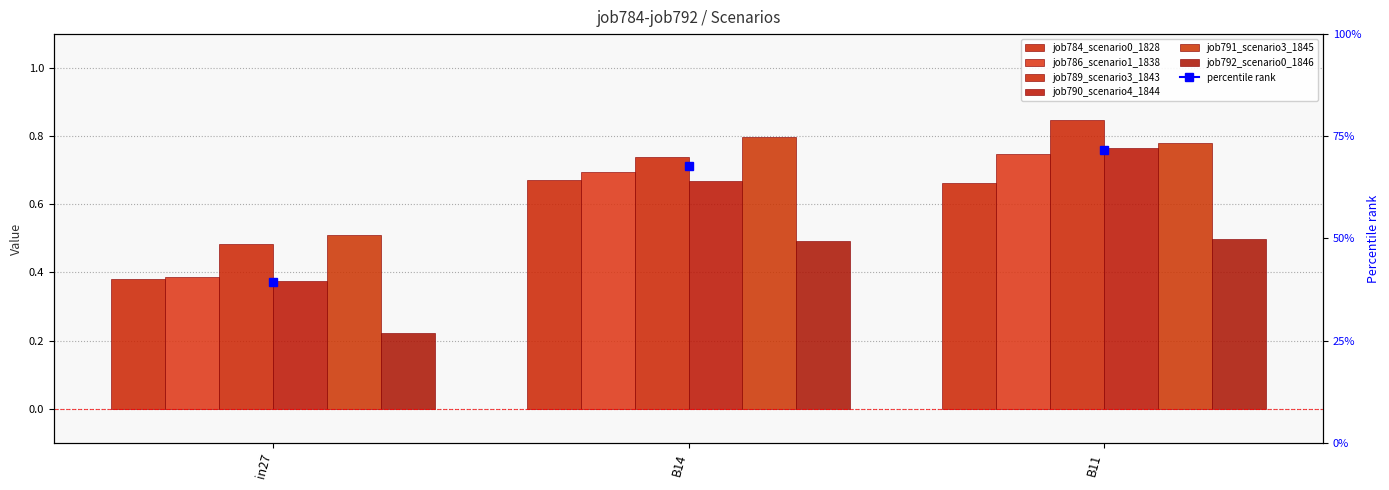

Reading left to right, transcribe all the data shown in this chart.

job784_scenario0_1828: in27=0.4	B14=0.7	B11=0.7
job786_scenario1_1838: in27=0.4	B14=0.7	B11=0.7
job789_scenario3_1843: in27=0.5	B14=0.7	B11=0.8
job790_scenario4_1844: in27=0.4	B14=0.7	B11=0.8
job791_scenario3_1845: in27=0.5	B14=0.8	B11=0.8
job792_scenario0_1846: in27=0.2	B14=0.5	B11=0.5